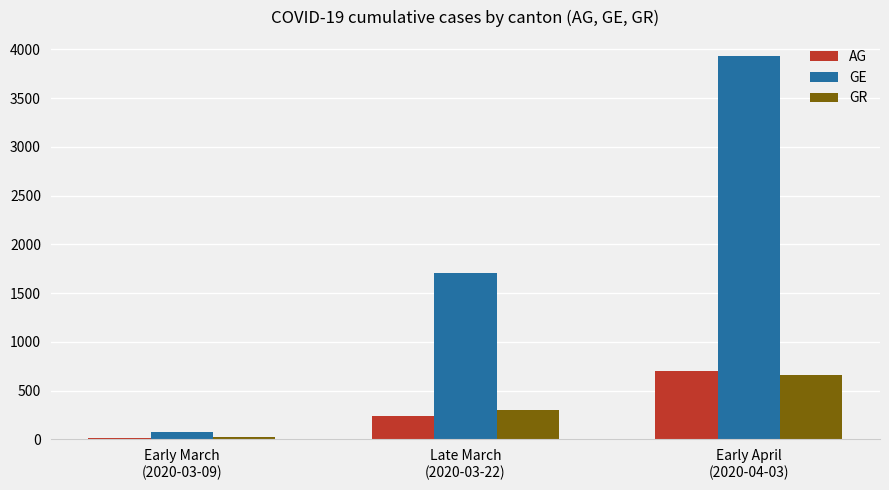

Is the value of GR at Late March
(2020-03-22) greater than the value of GE at Late March
(2020-03-22)?

No